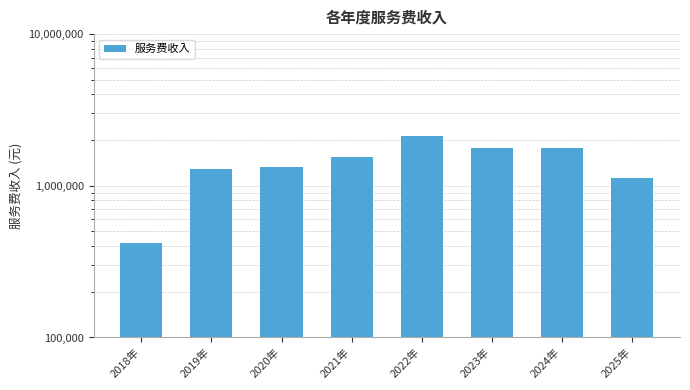

What value does the data have at 2024年?

1775147.2